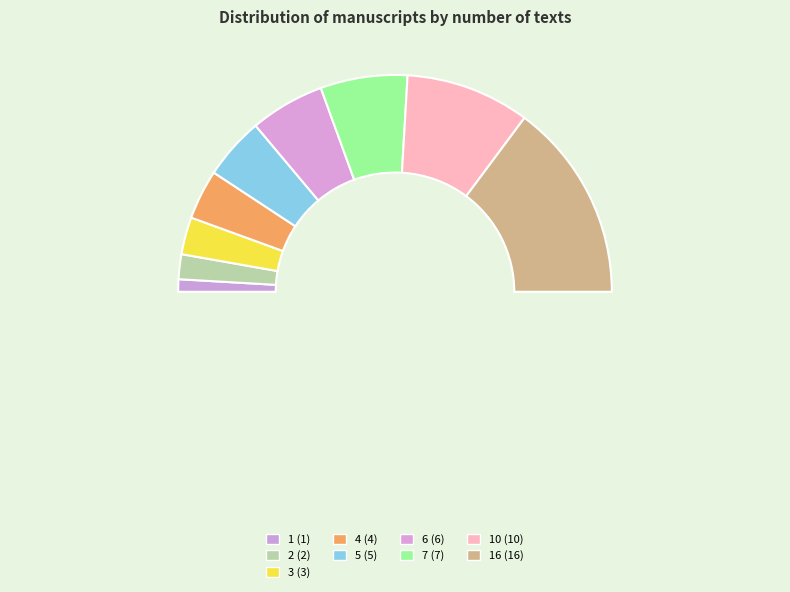

How many slices are in this pie chart?

10